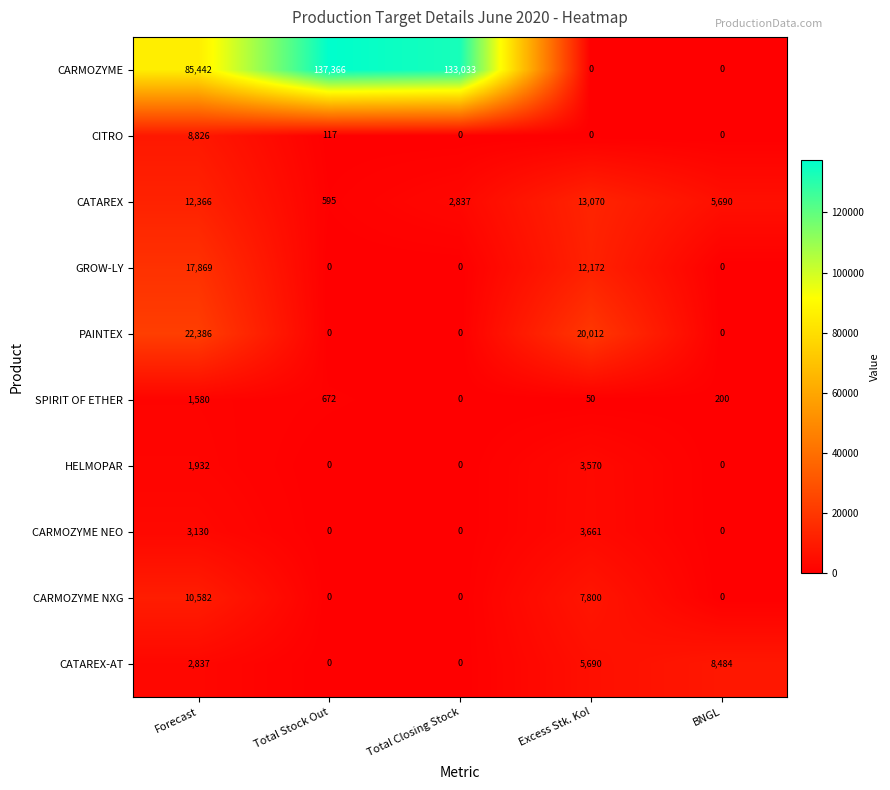

Which series has the largest total across all categories?

CARMOZYME